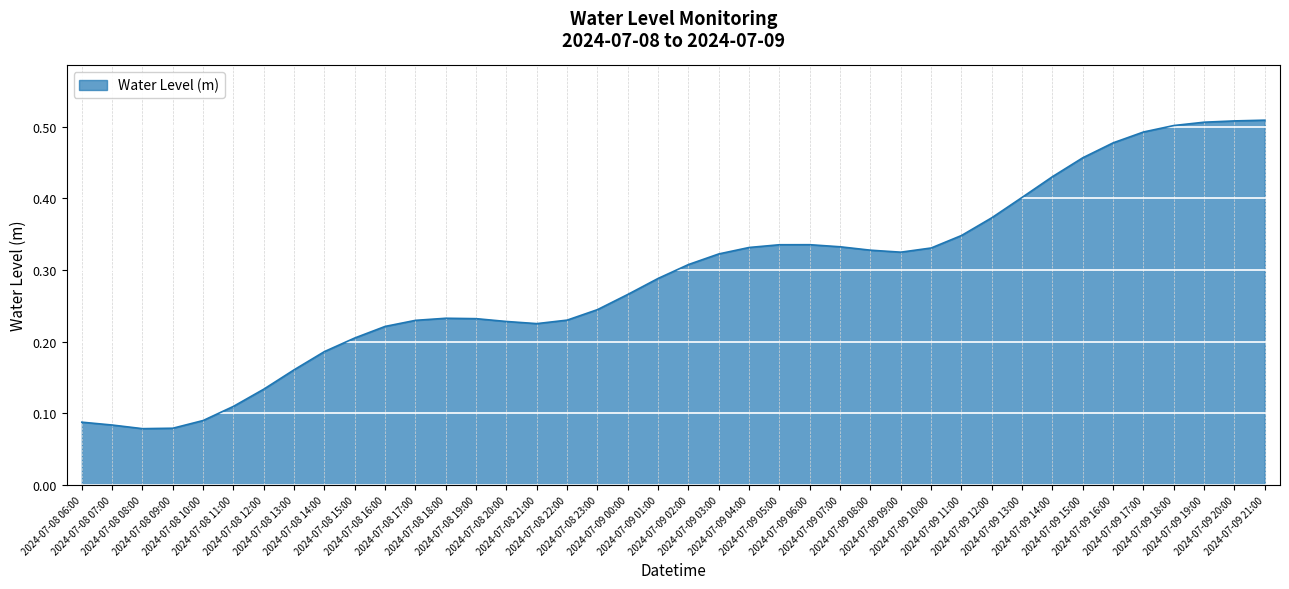

Does the chart display data point markers on the line(s)?

No